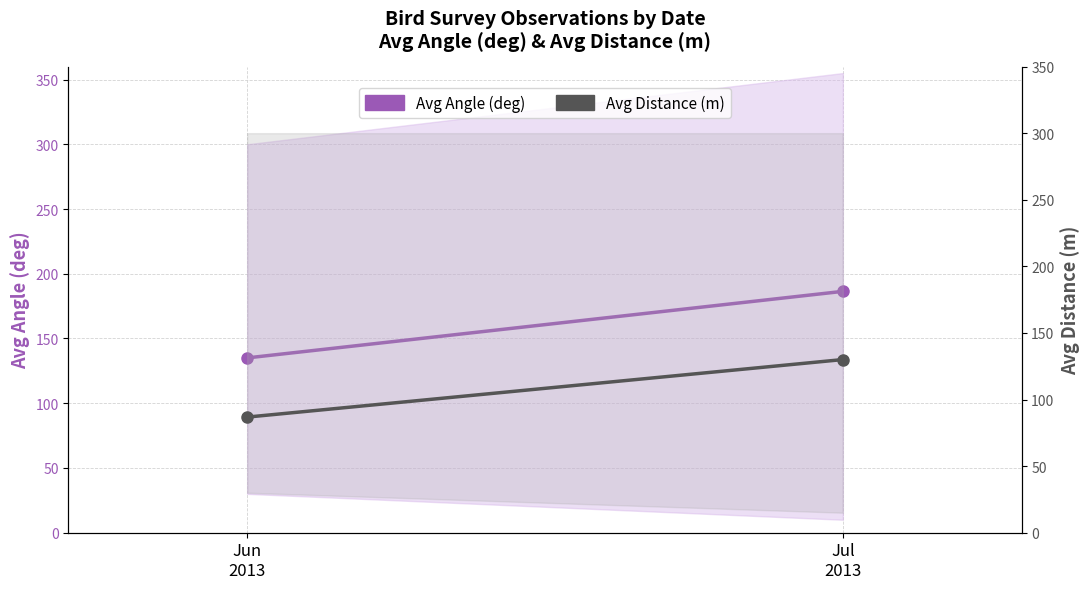

What is the maximum value for Avg Angle (deg)?

186.4